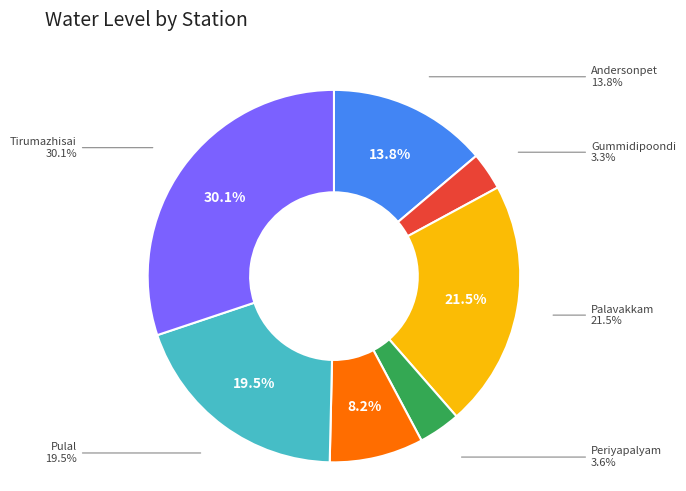

Is it true that Poonimangadu is 8% of the pie?

True